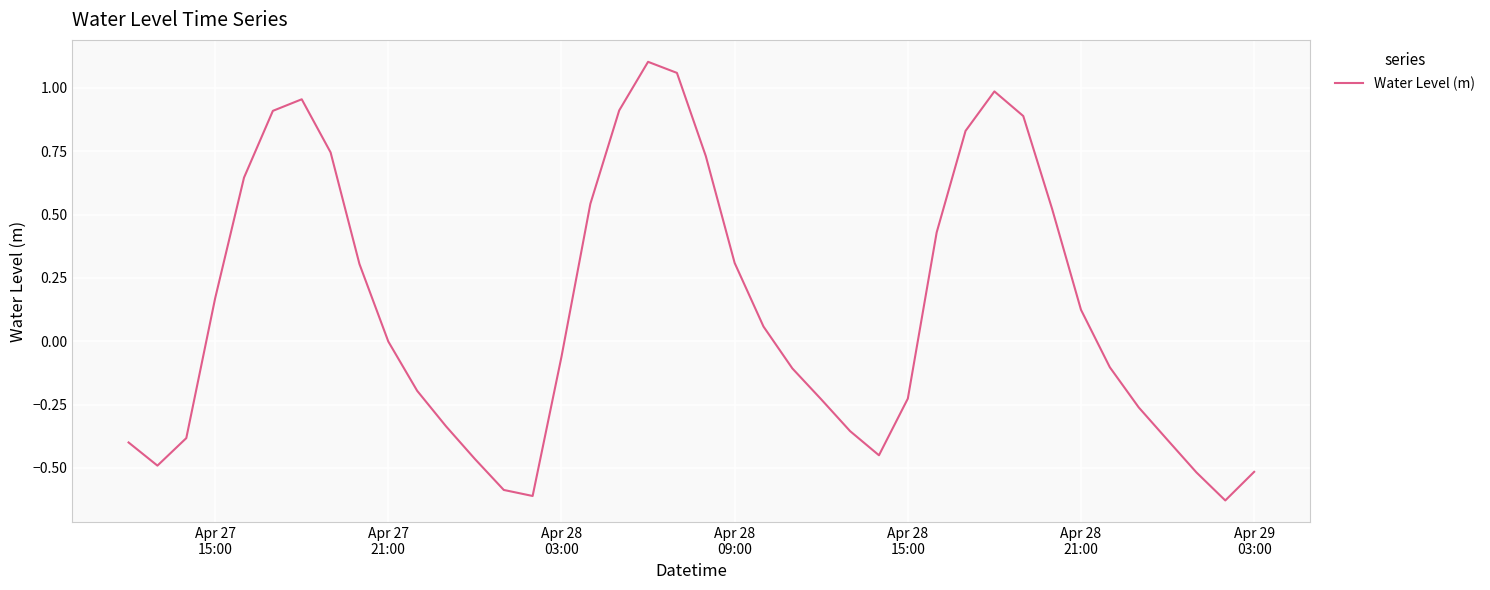

What is the difference between the maximum and minimum values?

1.7